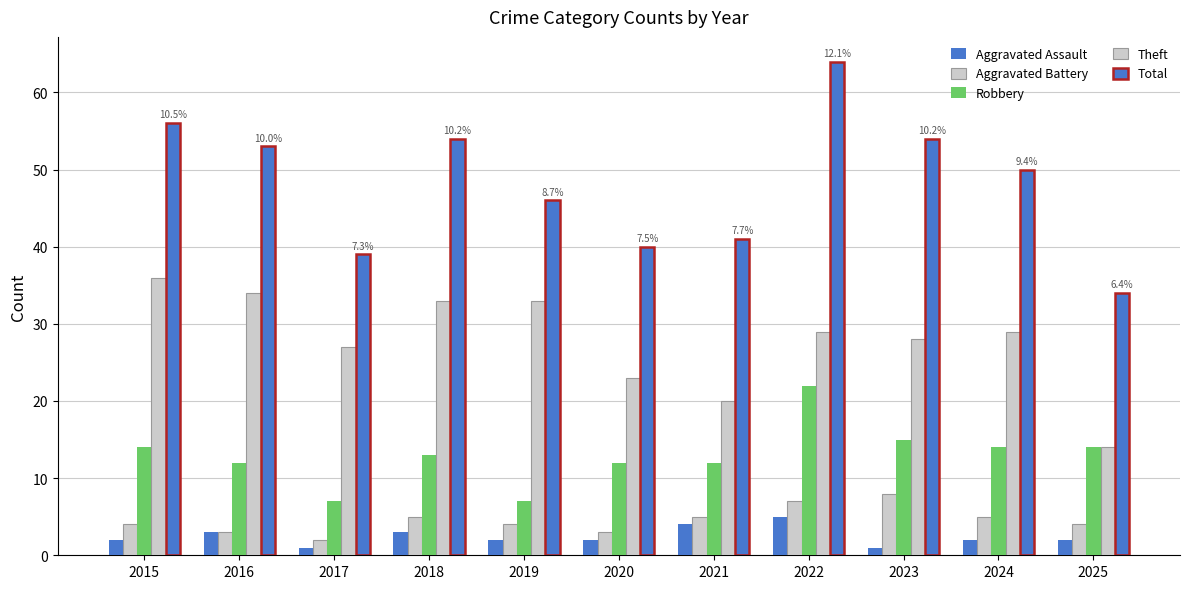

Reading right to left, what are all the values shown in this chart?

Aggravated Assault: 2	2	1	5	4	2	2	3	1	3	2
Aggravated Battery: 4	5	8	7	5	3	4	5	2	3	4
Robbery: 14	14	15	22	12	12	7	13	7	12	14
Theft: 14	29	28	29	20	23	33	33	27	34	36
Total: 34	50	54	64	41	40	46	54	39	53	56